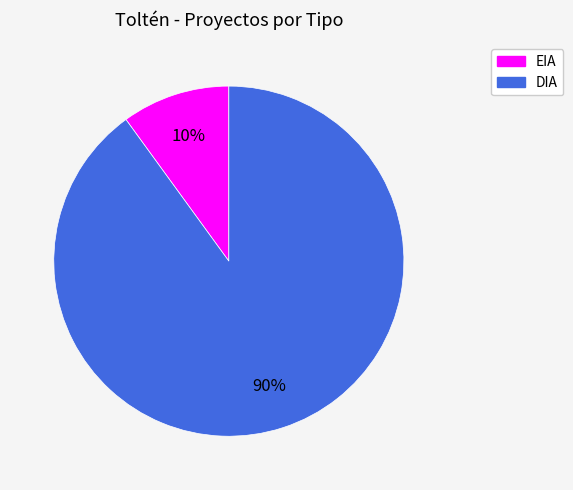

Rank the categories by value from highest to lowest.

DIA, EIA